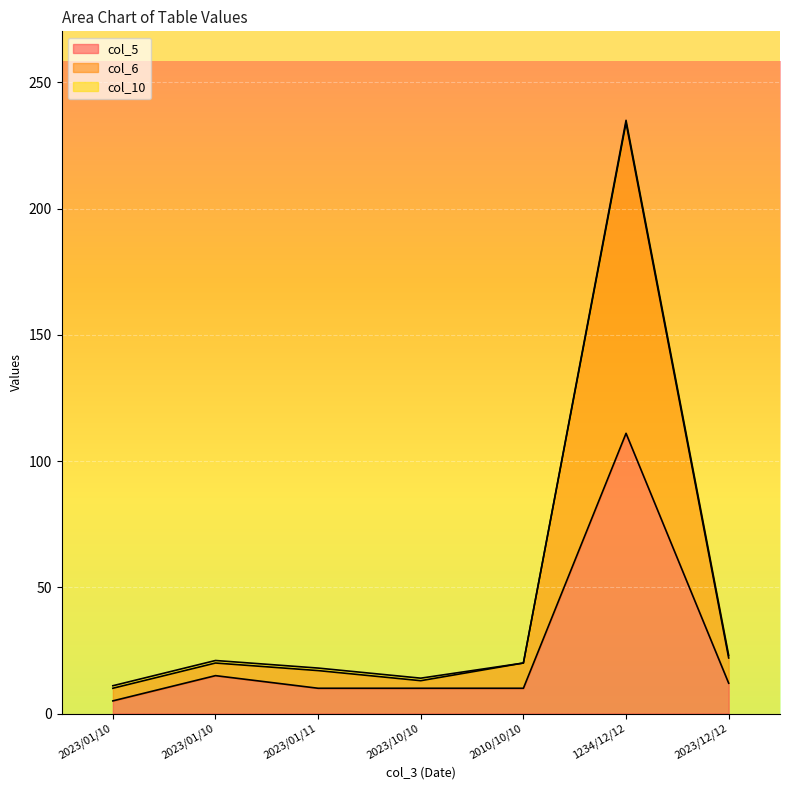

What is the label of the 4th point from the left?

2023/10/10